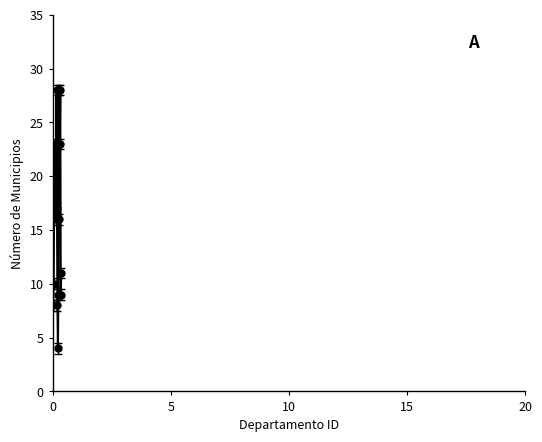

What is the difference between the maximum and minimum values?

24